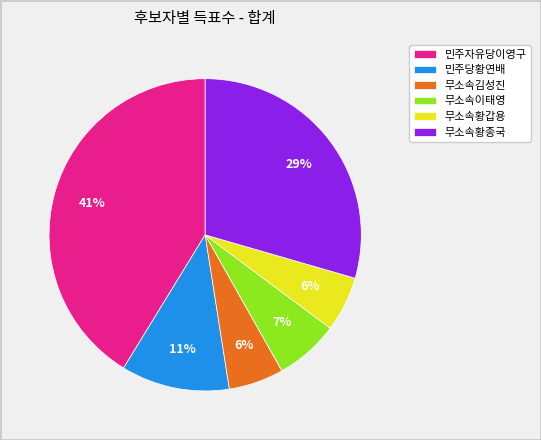

Which category has the biggest portion of the pie?

민주자유당이영구